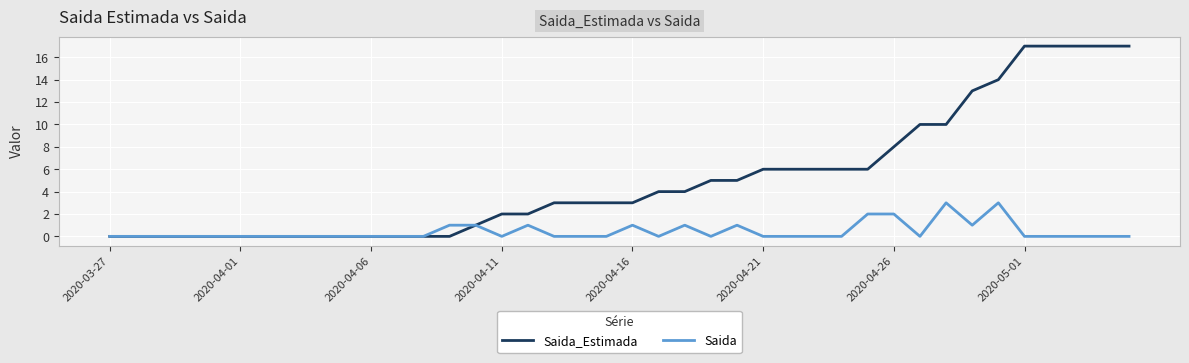

Which series has the largest total across all categories?

Saida_Estimada